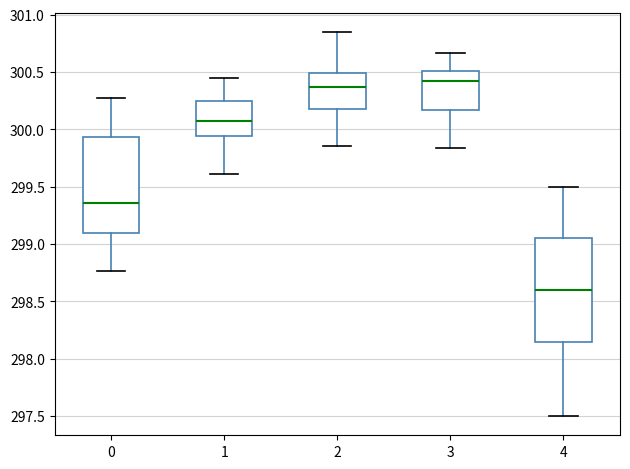

Comparing the boxes themselves (not the whiskers), which one is the tallest?

4